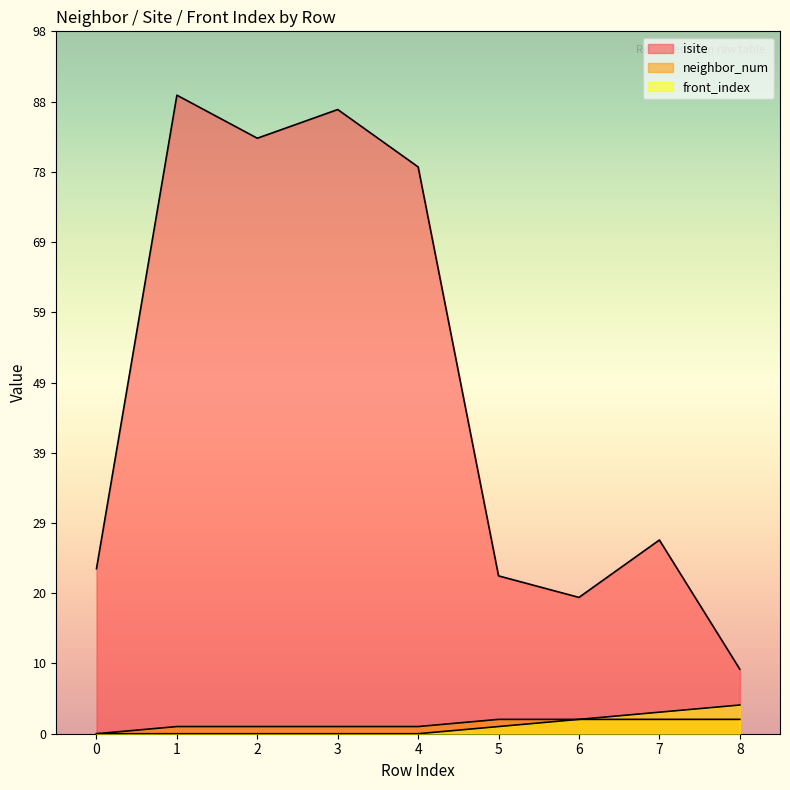

Is it true that isite equals 51 at 2?

False